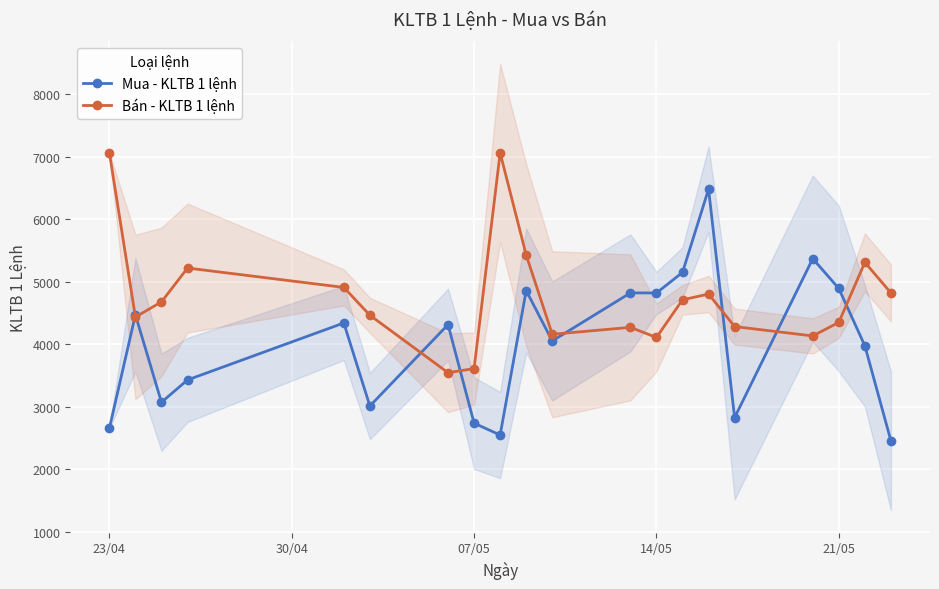

What is the difference between the second highest and minimum values in the Mua - KLTB 1 lệnh series?

2914.3